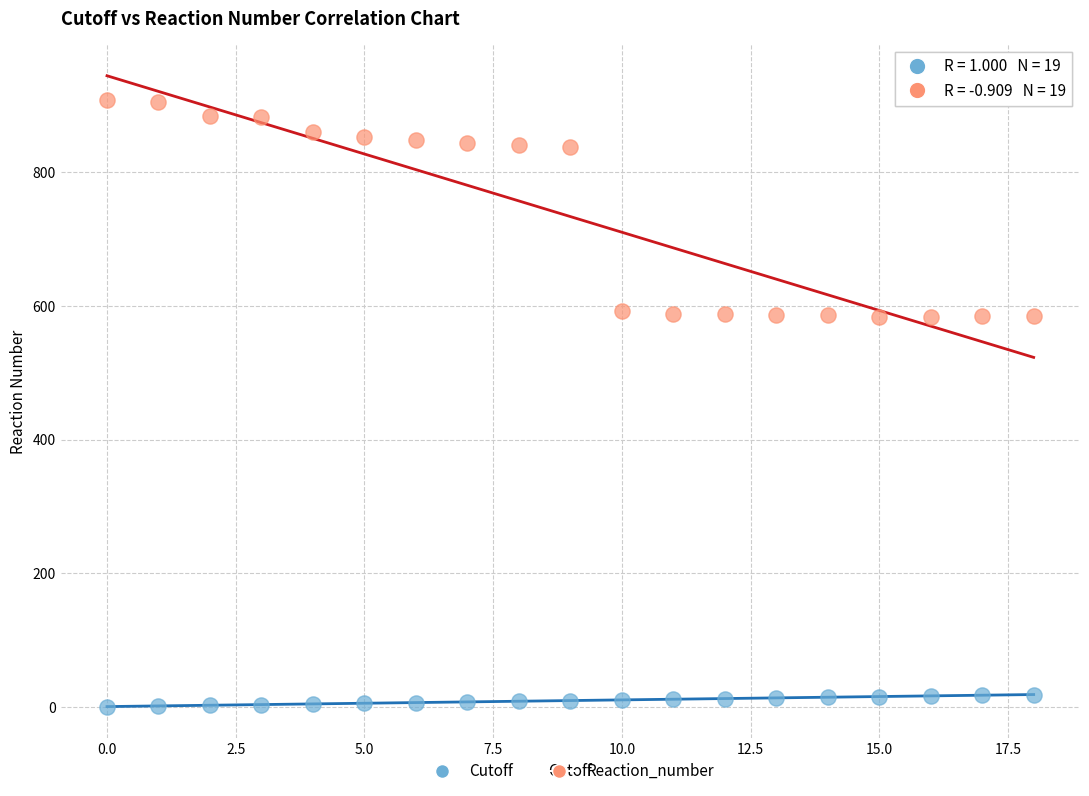

Which series has the widest spread of Y values?

Reaction_number